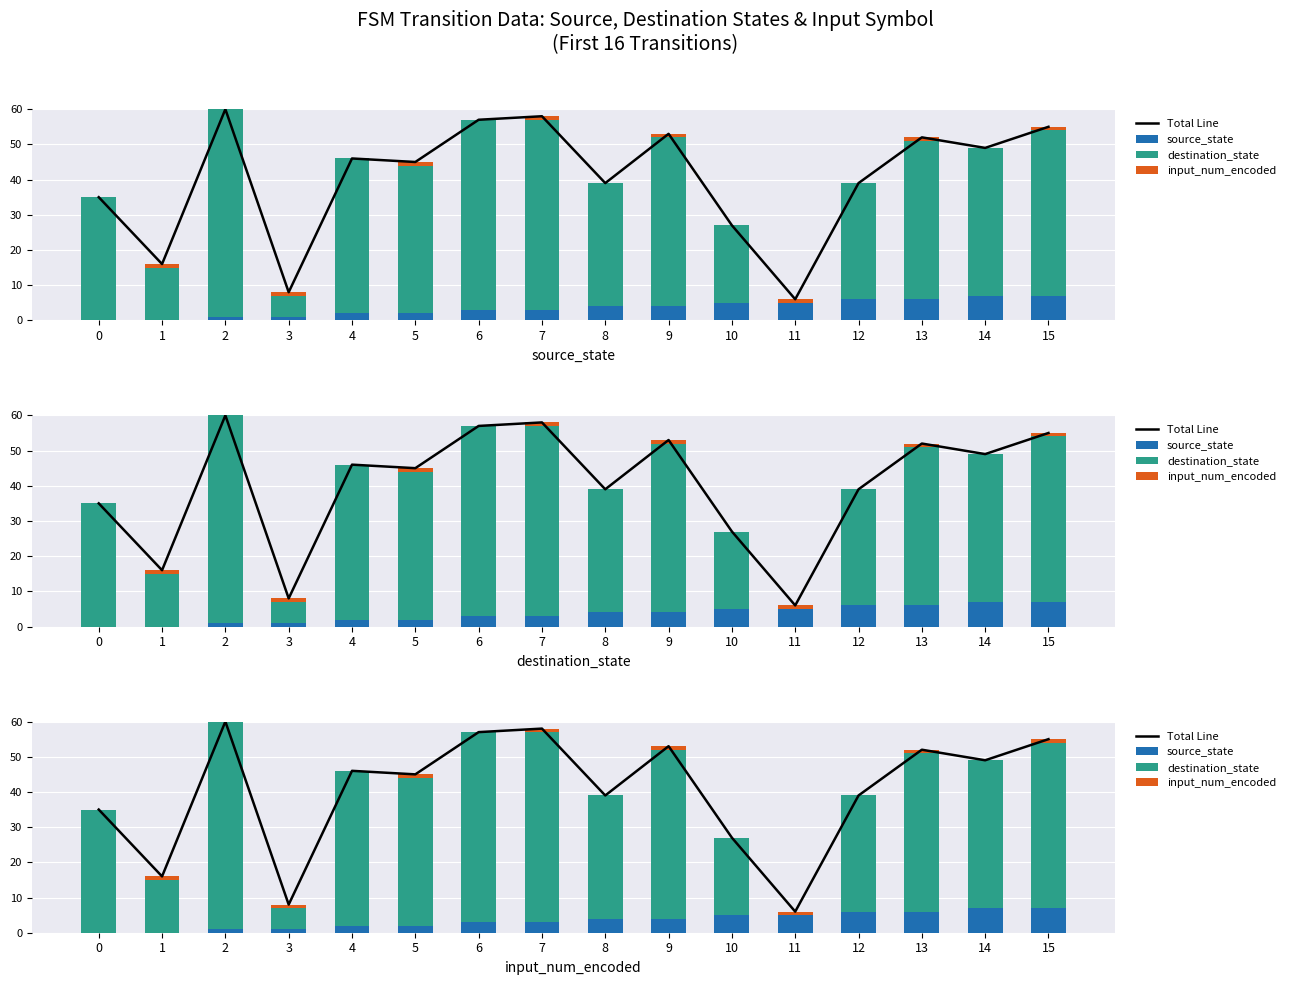

Reading left to right, extract all data points from this chart.

Total Line: 35	16	60	8	46	45	57	58	39	53	27	6	39	52	49	55
source_state: 0	0	1	1	2	2	3	3	4	4	5	5	6	6	7	7
destination_state: 35	15	59	6	44	42	54	54	35	48	22	0	33	45	42	47
input_num_encoded: 0	1	0	1	0	1	0	1	0	1	0	1	0	1	0	1